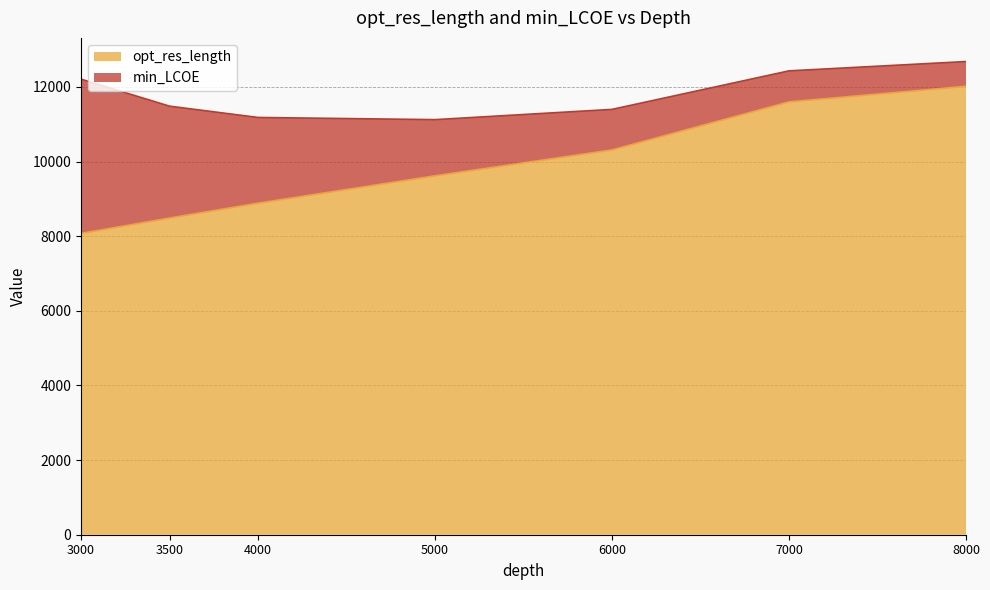

Rank the categories by value from lowest to highest.

3000, 3500, 4000, 5000, 6000, 7000, 8000